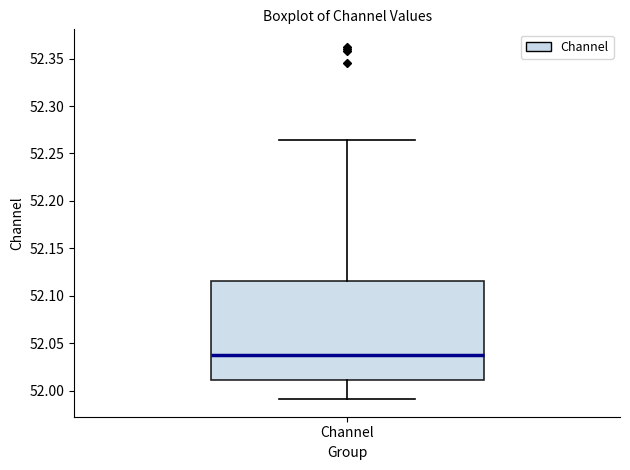

Where does the upper whisker of the box for Channel end on the y-axis? The values are not printed on the chart, so give them approximately, as read against the axis.

52.265